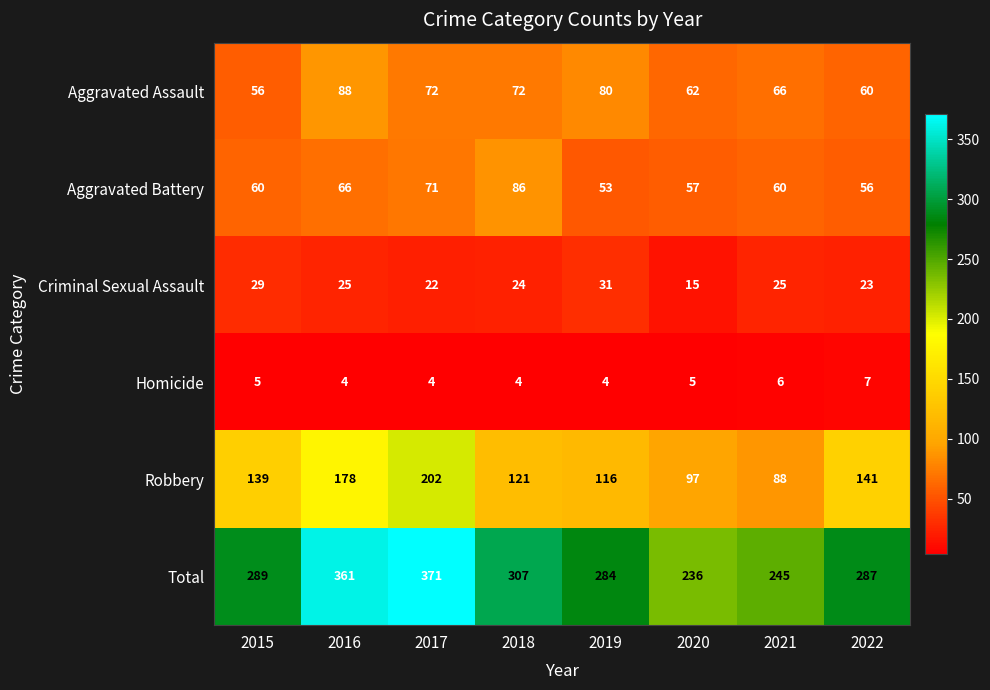

List the series in order of their peak value, lowest first.

Homicide, Criminal Sexual Assault, Aggravated Battery, Aggravated Assault, Robbery, Total